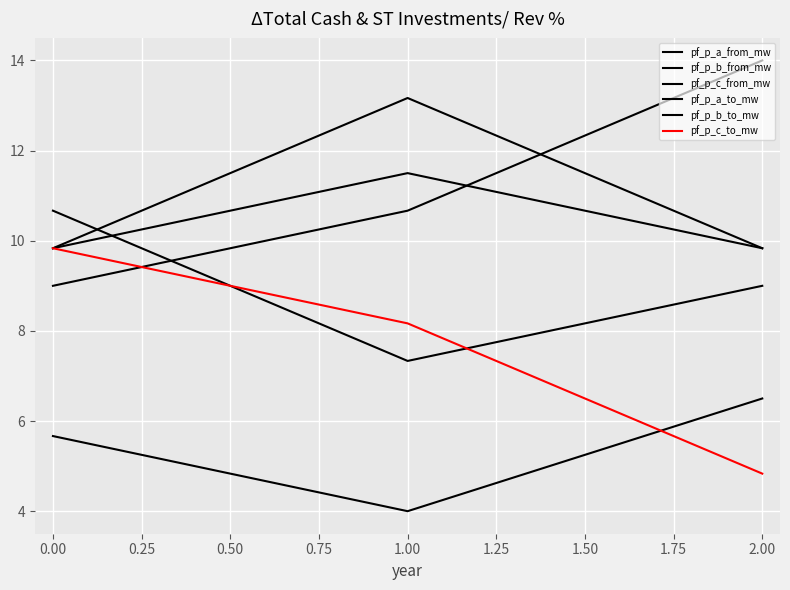

Does the chart have visible grid lines?

Yes